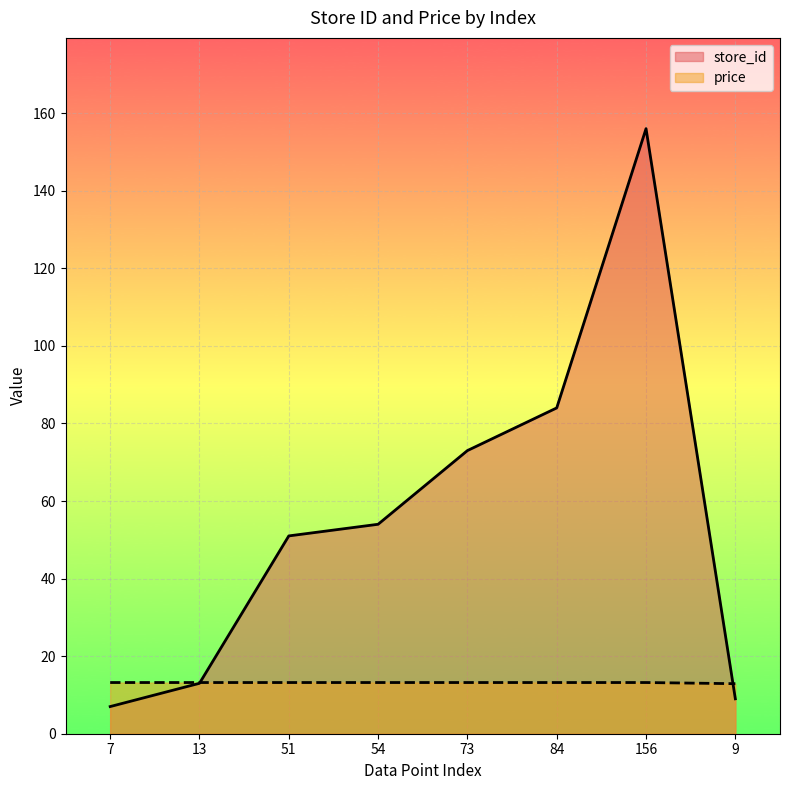

At which category is the sum across all series the highest?

156